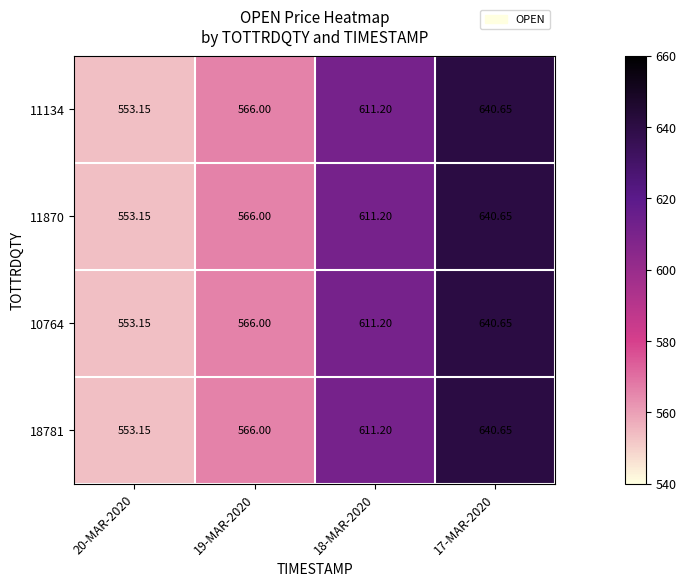

Is the value of 10764 at 20-MAR-2020 greater than the value of 11134 at 19-MAR-2020?

No